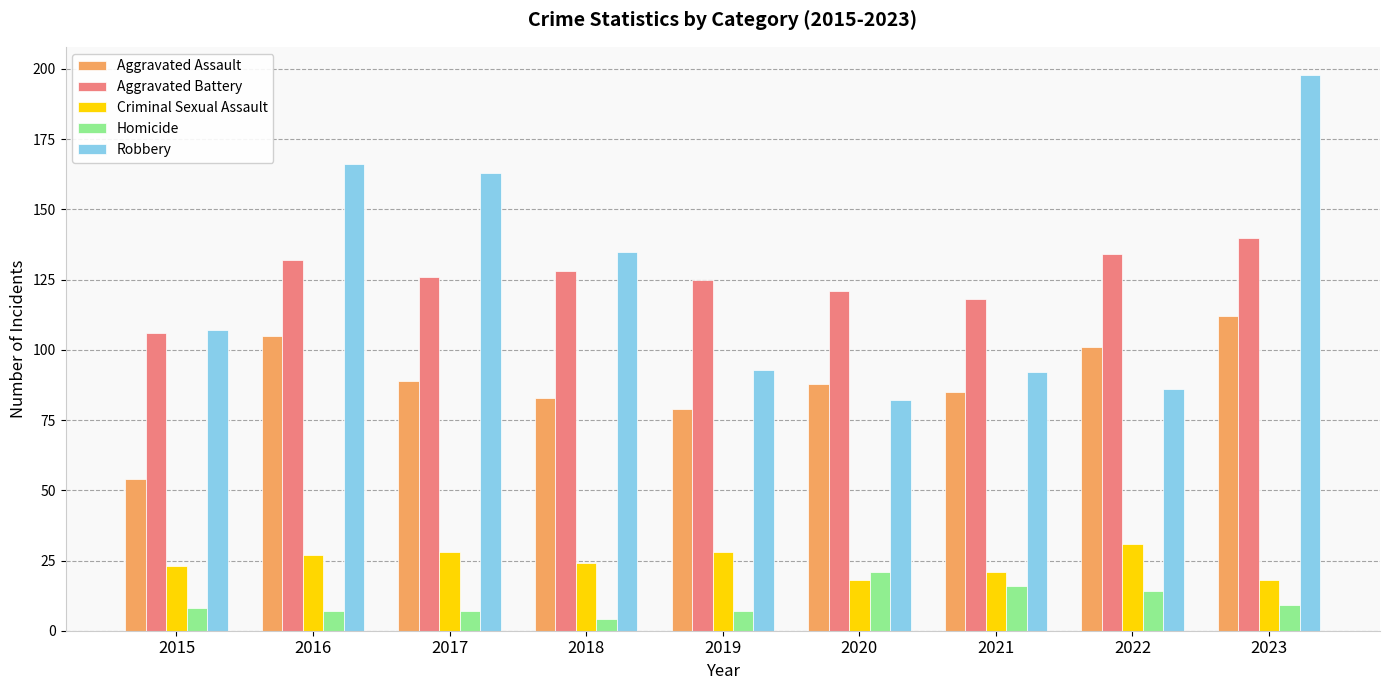

How many data points in Aggravated Battery are less than 126?

4